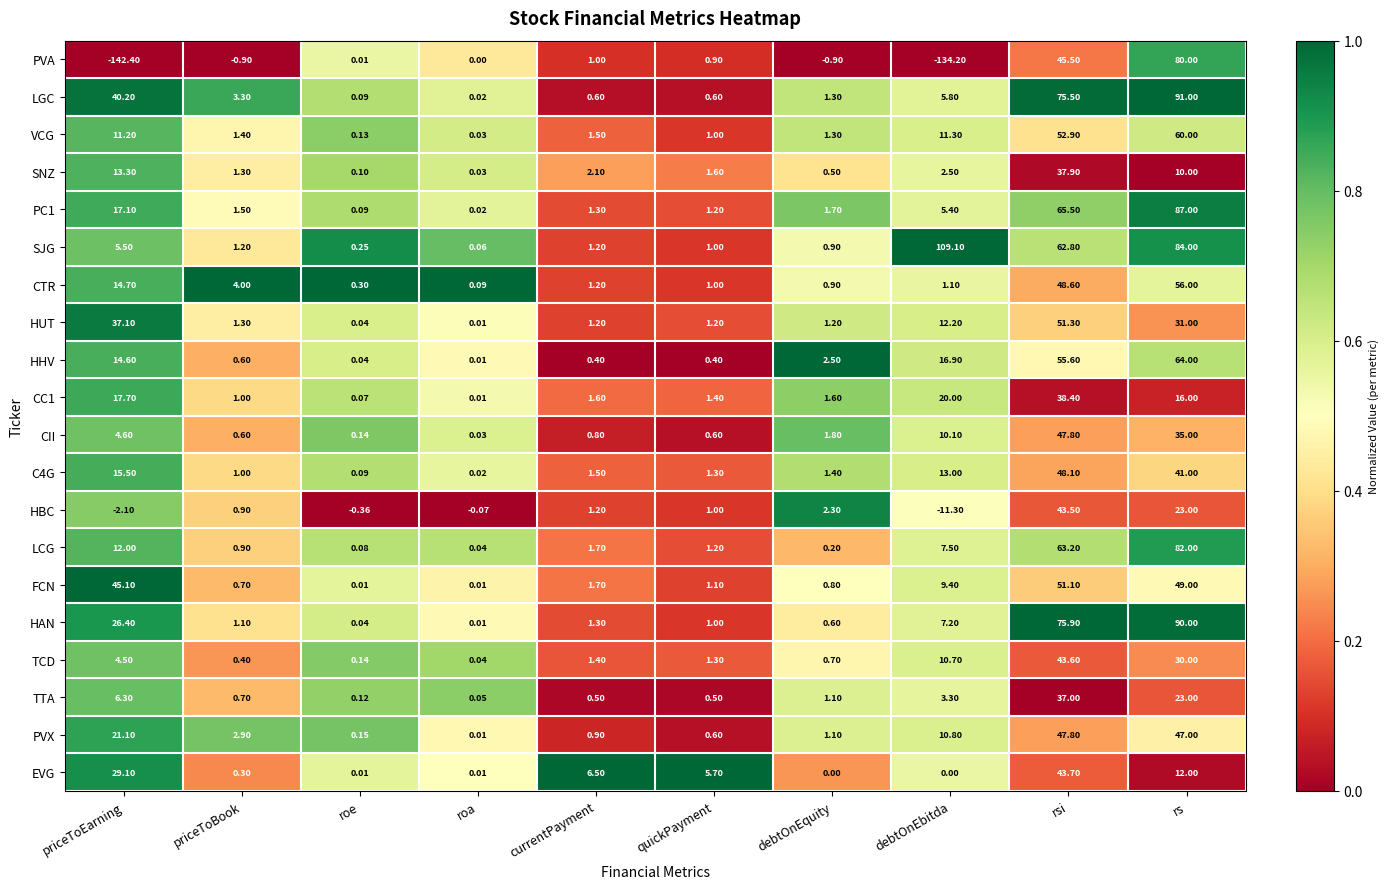

At which category is the sum across all series the highest?

rsi